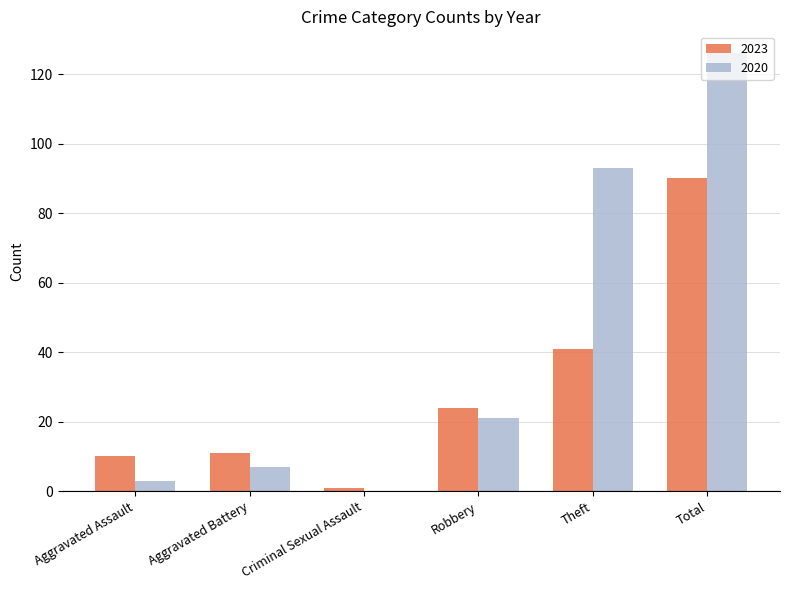

The 2023 series shows 24 at Robbery. True or false?

True